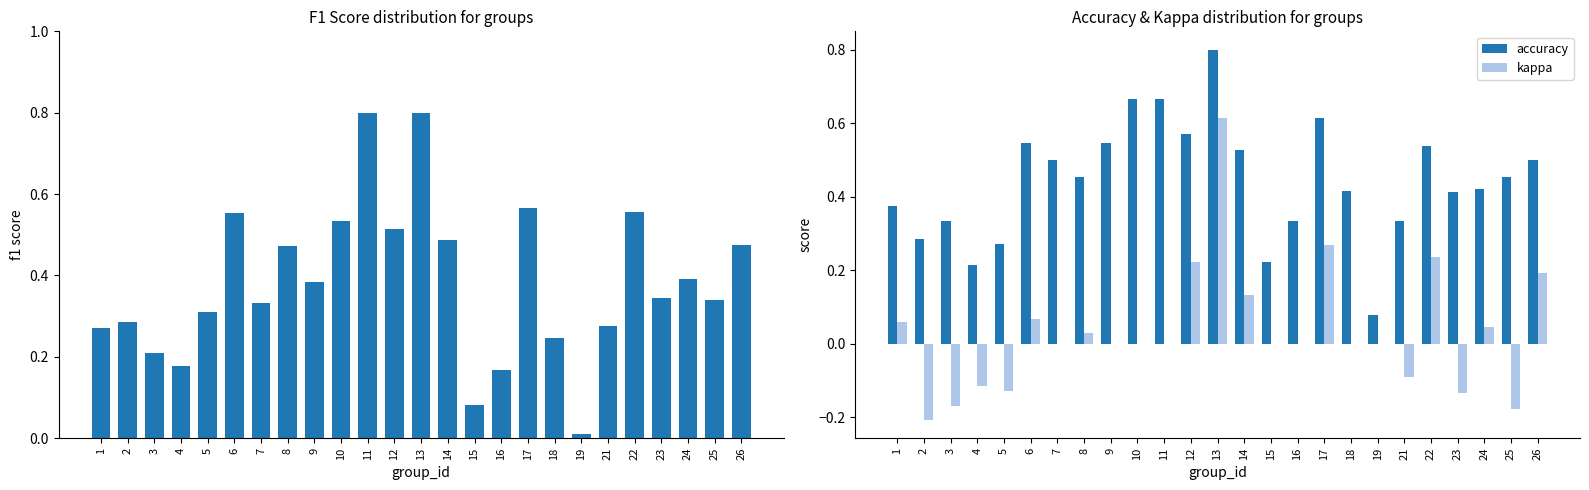

Reading left to right, list all the values displayed in this chart.

f1: 0.3	0.3	0.2	0.2	0.3	0.6	0.3	0.5	0.4	0.5	0.8	0.5	0.8	0.5	0.1	0.2	0.6	0.2	0.0	0.3	0.6	0.3	0.4	0.3	0.5
accuracy: 0.4	0.3	0.3	0.2	0.3	0.5	0.5	0.5	0.5	0.7	0.7	0.6	0.8	0.5	0.2	0.3	0.6	0.4	0.1	0.3	0.5	0.4	0.4	0.5	0.5
kappa: 0.1	-0.2	-0.2	-0.1	-0.1	0.1	0.0	0.0	0.0	0.0	0.0	0.2	0.6	0.1	0.0	0.0	0.3	0.0	0.0	-0.1	0.2	-0.1	0.0	-0.2	0.2